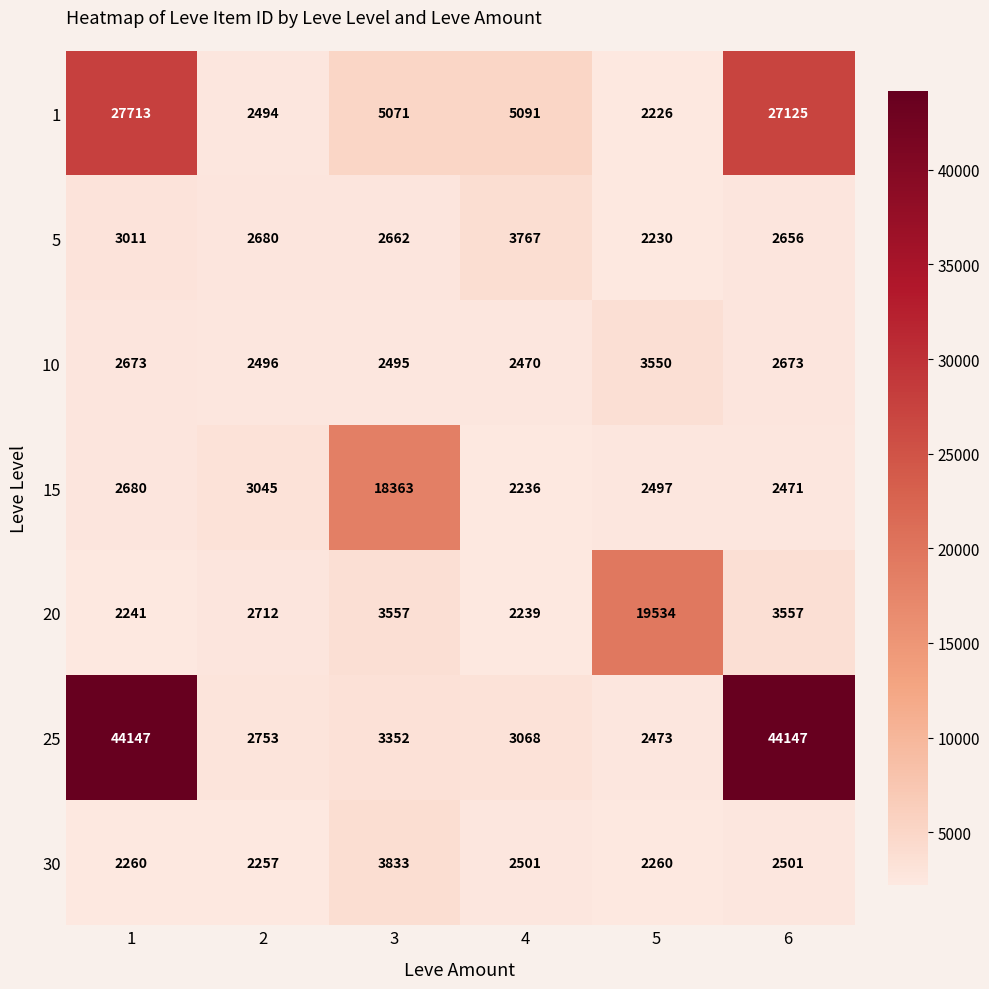

True or false: 10 has a value of 2495 at 3.

True